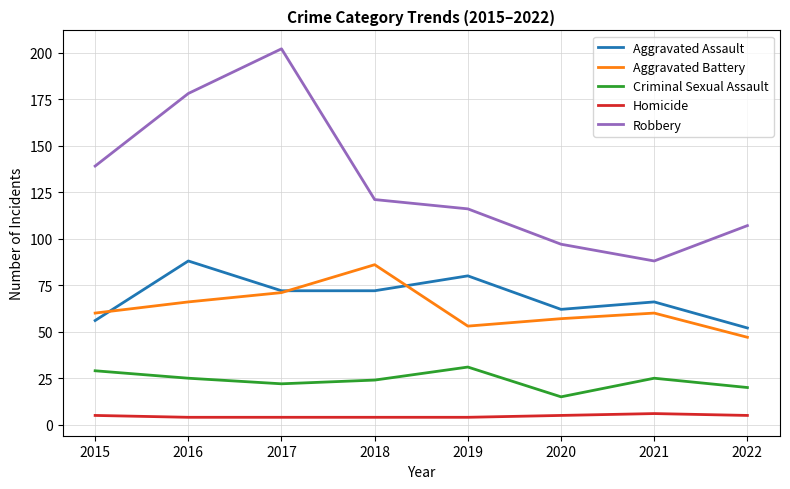

The value of Aggravated Assault at 2021 is 100. True or false?

False